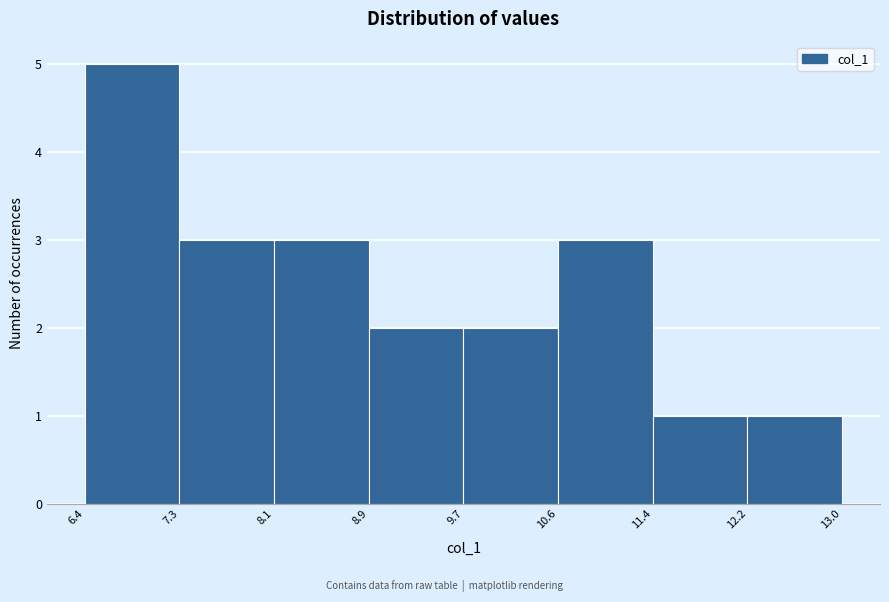

Reading left to right, transcribe this chart: for each bar, give the range it covers on the x-axis and its height. The values are not printed on the chart, so give them approximately, as read against the axis.

6.4 to 7.3: 5
7.3 to 8.1: 3
8.1 to 8.9: 3
8.9 to 9.7: 2
9.7 to 10.6: 2
10.6 to 11.4: 3
11.4 to 12.2: 1
12.2 to 13.0: 1